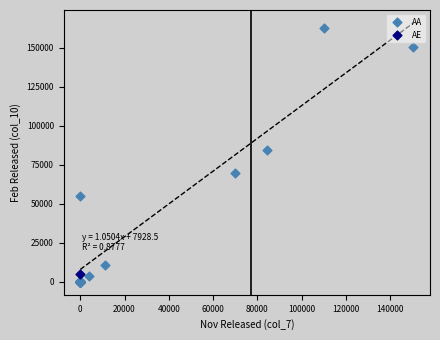

What are all the series names shown in the legend?

AA, AE